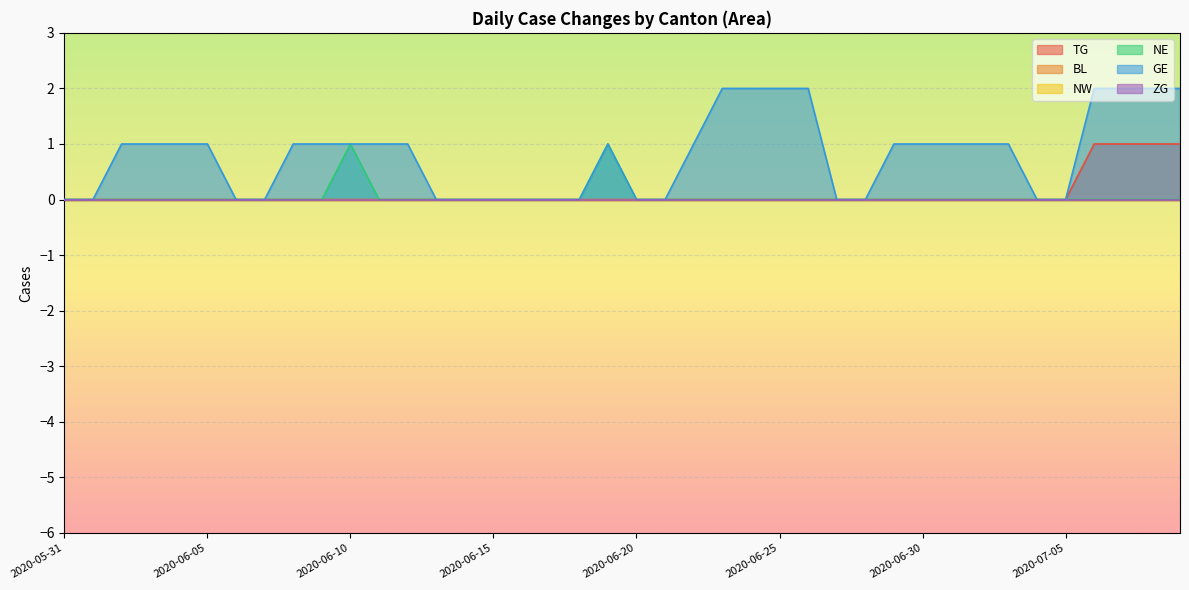

True or false: NE and GE intersect in this chart.

False